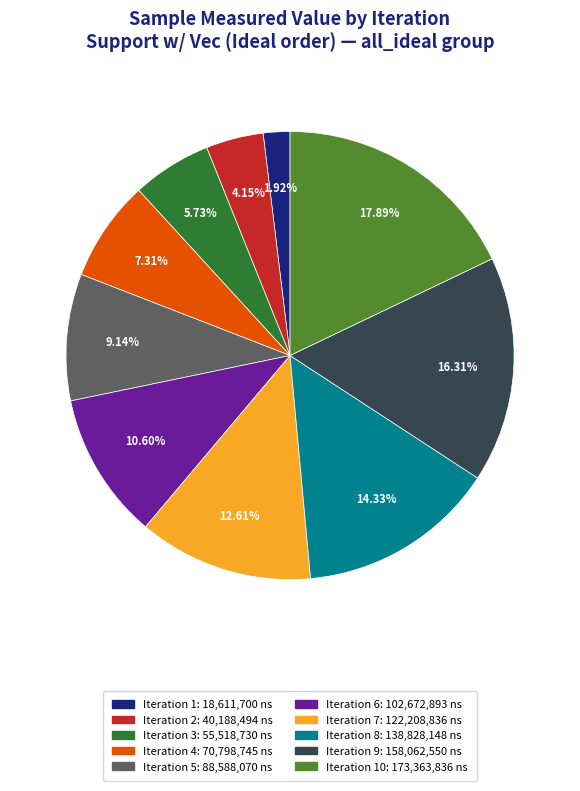

Do Iteration 10: 173,363,836 ns and Iteration 3: 55,518,730 ns together represent more than half of the pie?

No